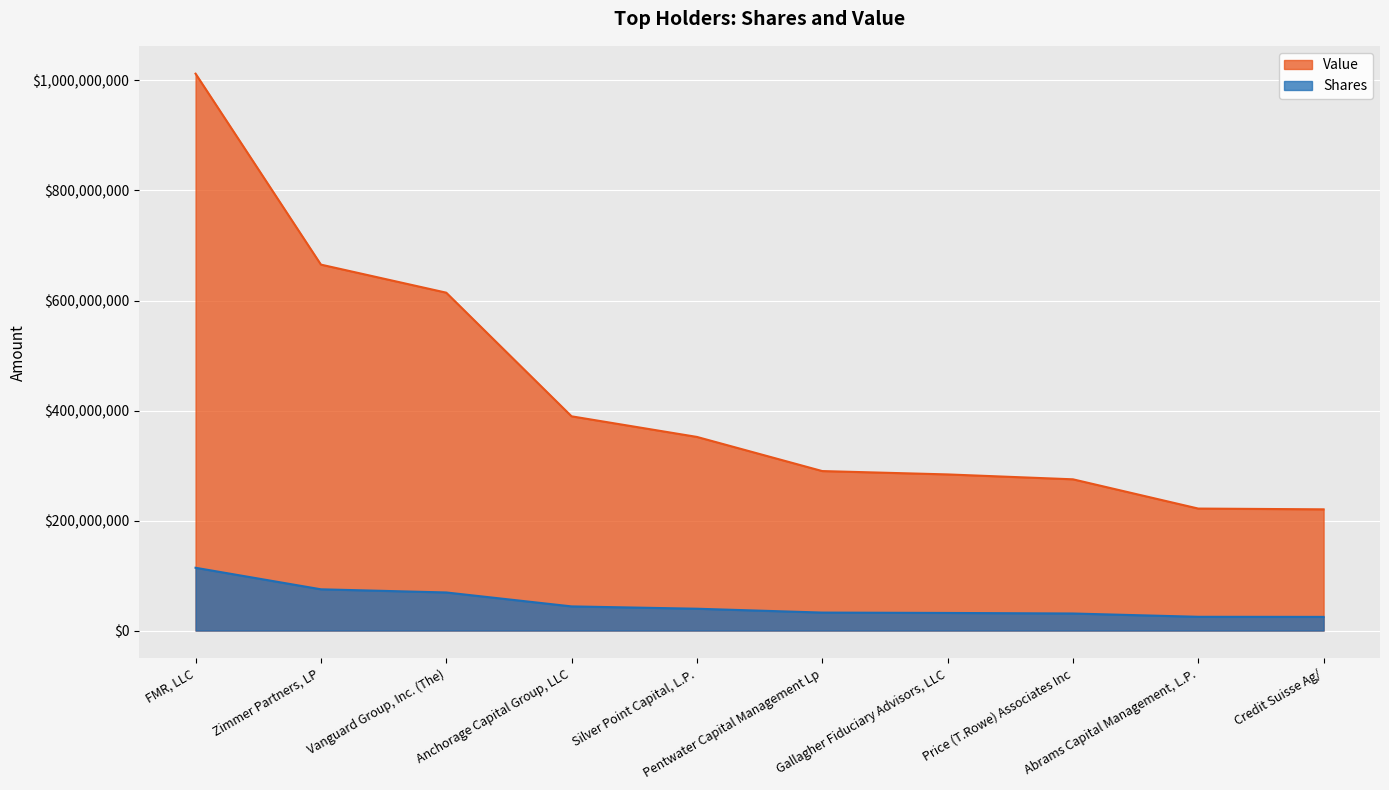

What is the sum of the Value values at Gallagher Fiduciary Advisors, LLC and Pentwater Capital Management Lp?

573760845